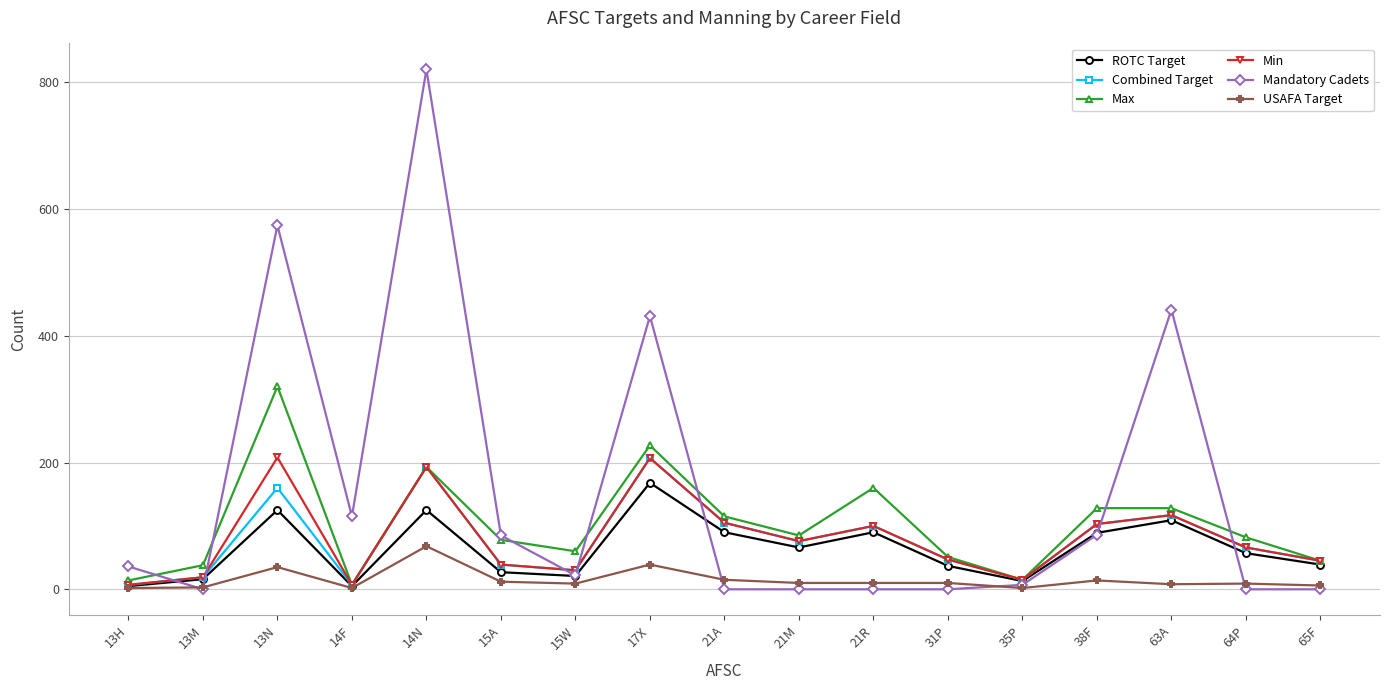

Where do Max and Mandatory Cadets first cross each other?

13H and 13M